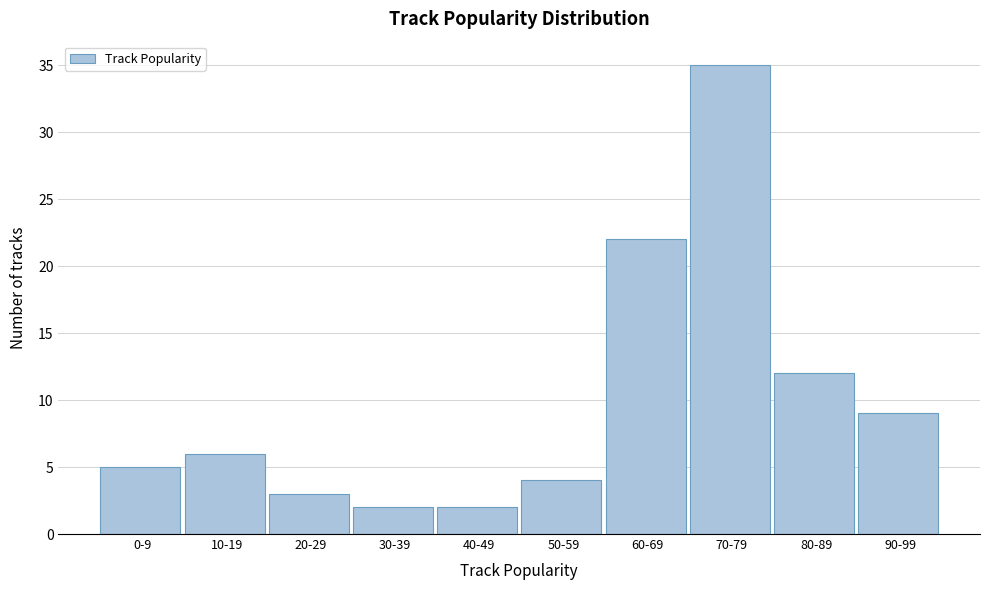

Reading right to left, list all the values displayed in this chart.

90-99=9	80-89=12	70-79=35	60-69=22	50-59=4	40-49=2	30-39=2	20-29=3	10-19=6	0-9=5